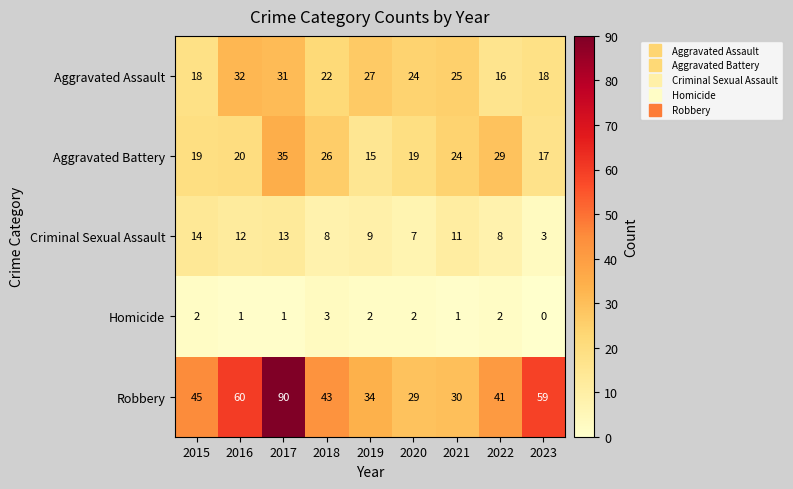

At how many categories does at least one series exceed 7?

9